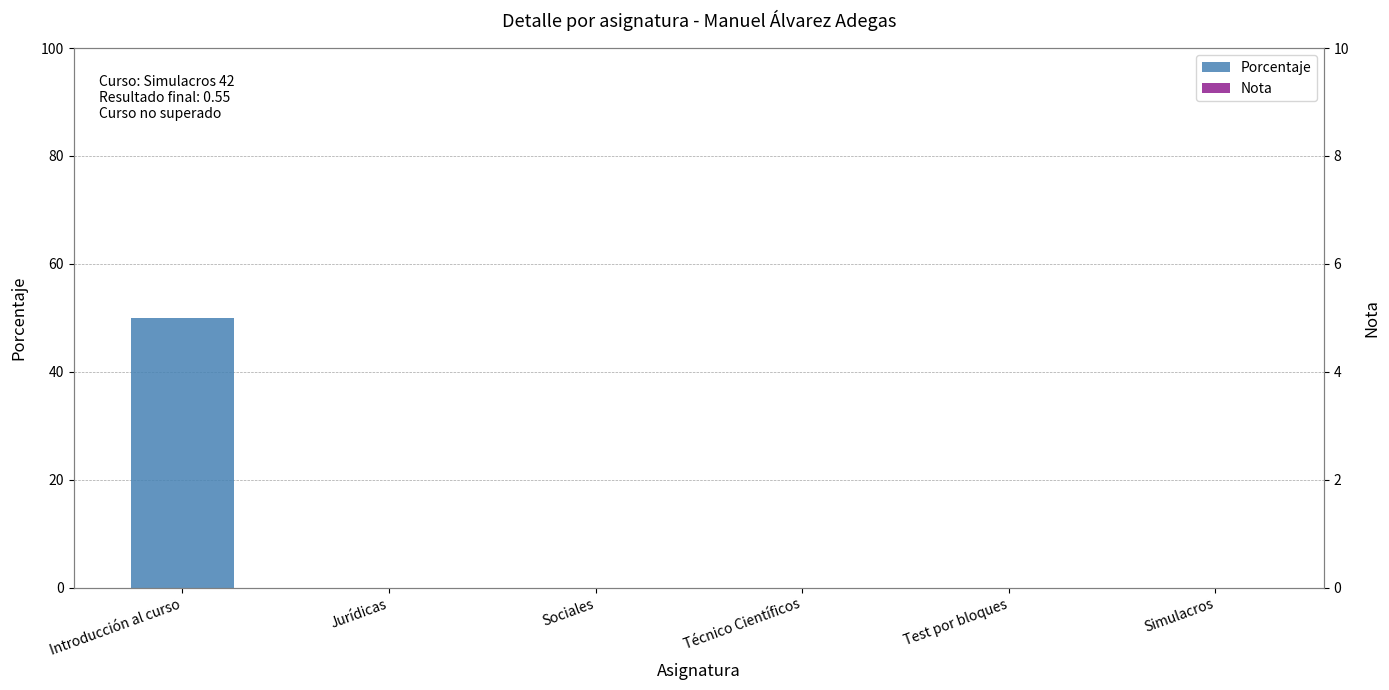

At which category is the sum across all series the highest?

Introducción al curso